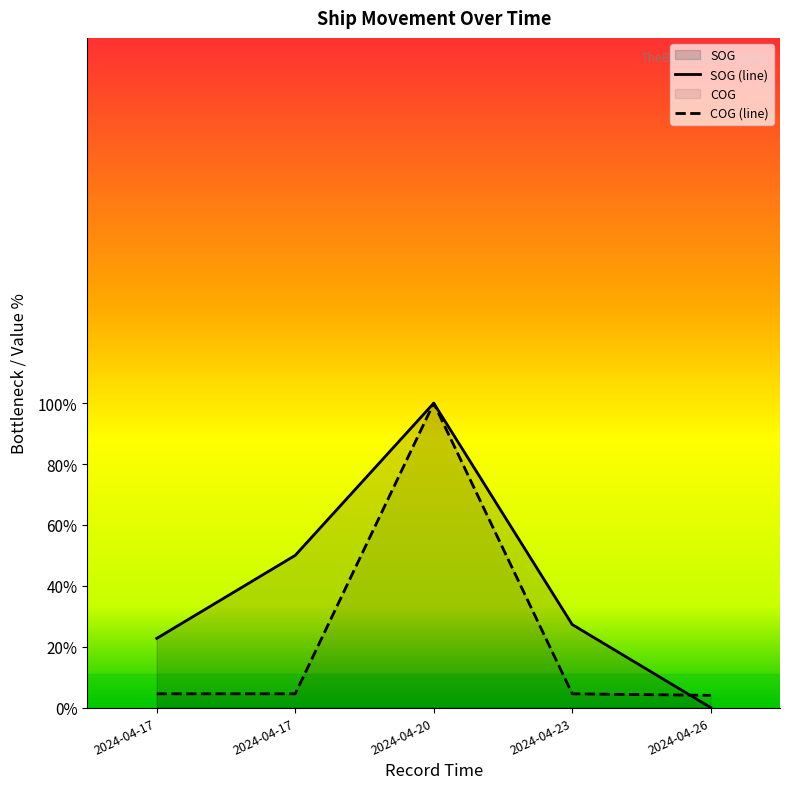

At which category is the sum across all series the highest?

2024-04-20 04:58:46